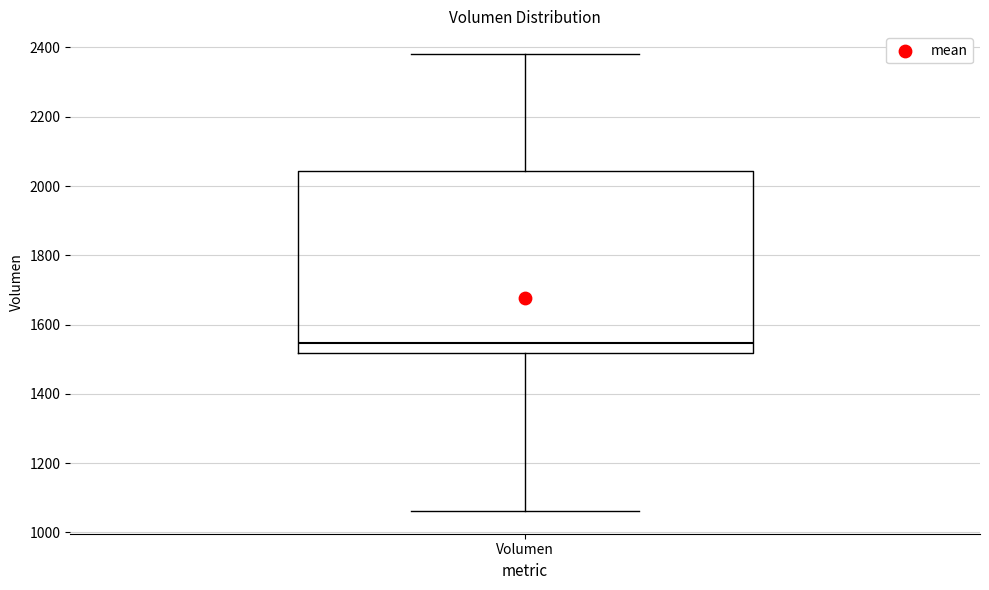

Read this box plot against the y-axis: the position of the median line, the range covered by the box, and the ends of both whiskers. The values are not printed on the chart, so give them approximately, as read against the axis.

median 1540, box 1520 to 2040, whiskers 1060 to 2380